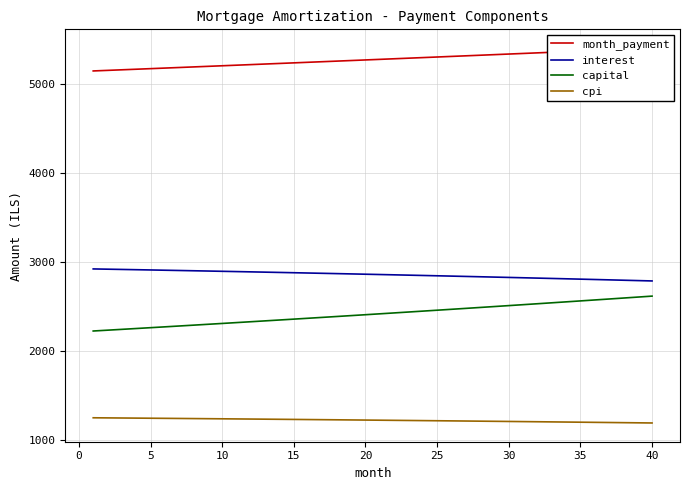

Rank the series by their maximum value, from lowest to highest.

cpi, capital, interest, month_payment